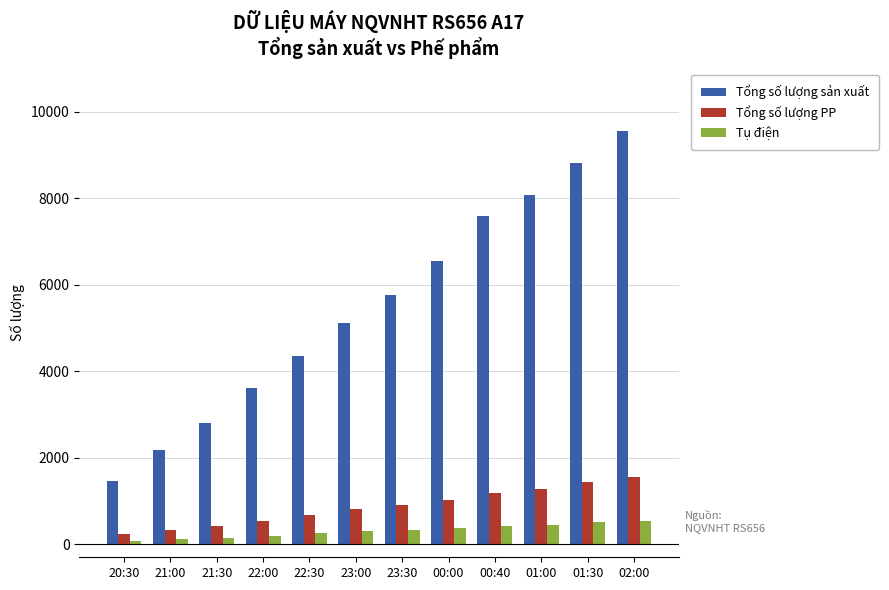

Which series has the widest spread of values?

Tổng số lượng sản xuất